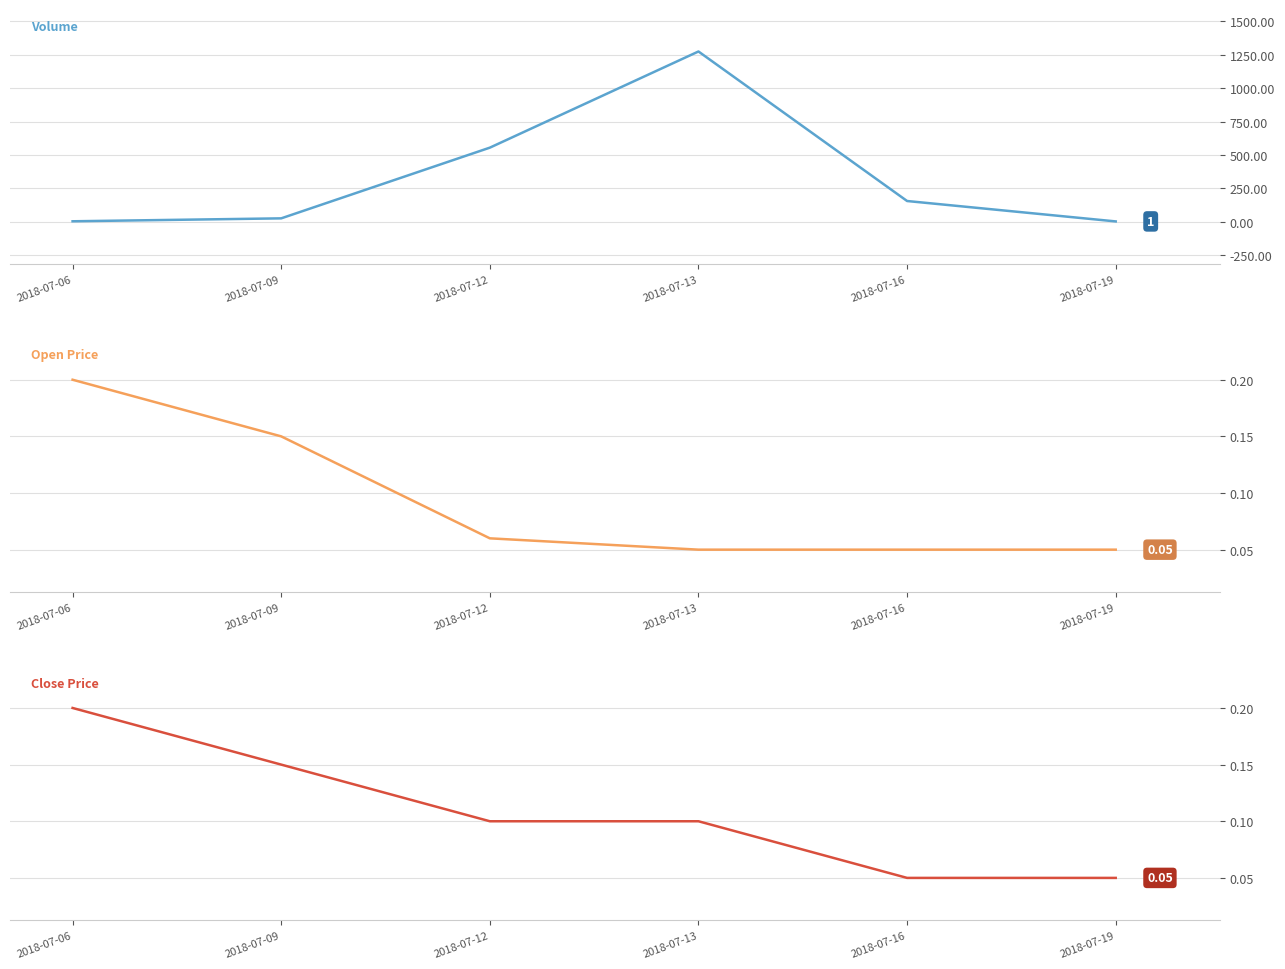

Reading right to left, what are all the values shown in this chart?

Volume: 2018-07-19=1.0	2018-07-16=154.0	2018-07-13=1275.0	2018-07-12=554.0	2018-07-09=24.0	2018-07-06=2.0
Open Price: 2018-07-19=0.1	2018-07-16=0.1	2018-07-13=0.1	2018-07-12=0.1	2018-07-09=0.1	2018-07-06=0.2
Close Price: 2018-07-19=0.1	2018-07-16=0.1	2018-07-13=0.1	2018-07-12=0.1	2018-07-09=0.1	2018-07-06=0.2